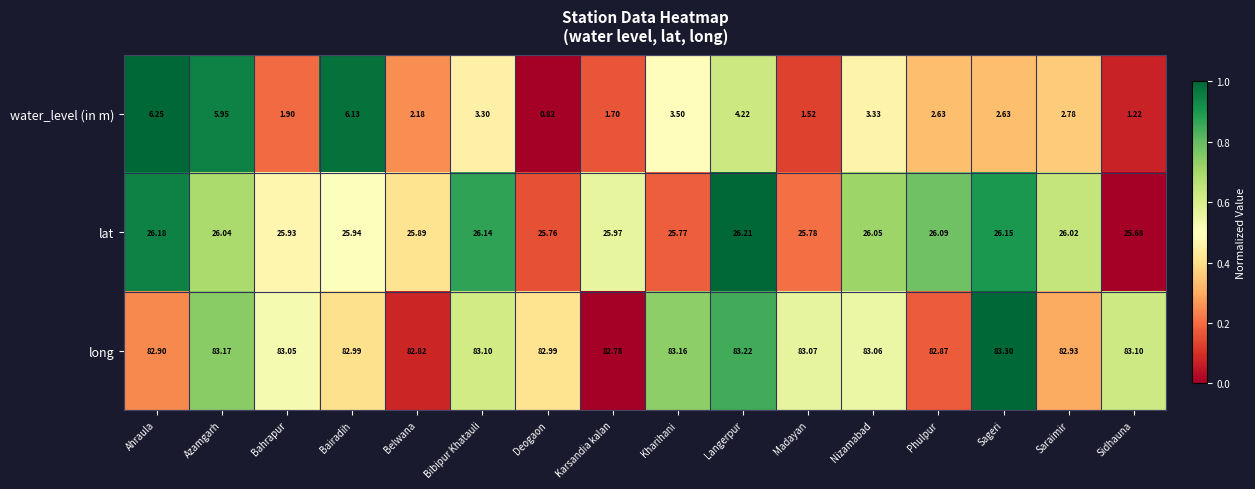

Where does the long series first go above 83?

Azamgarh